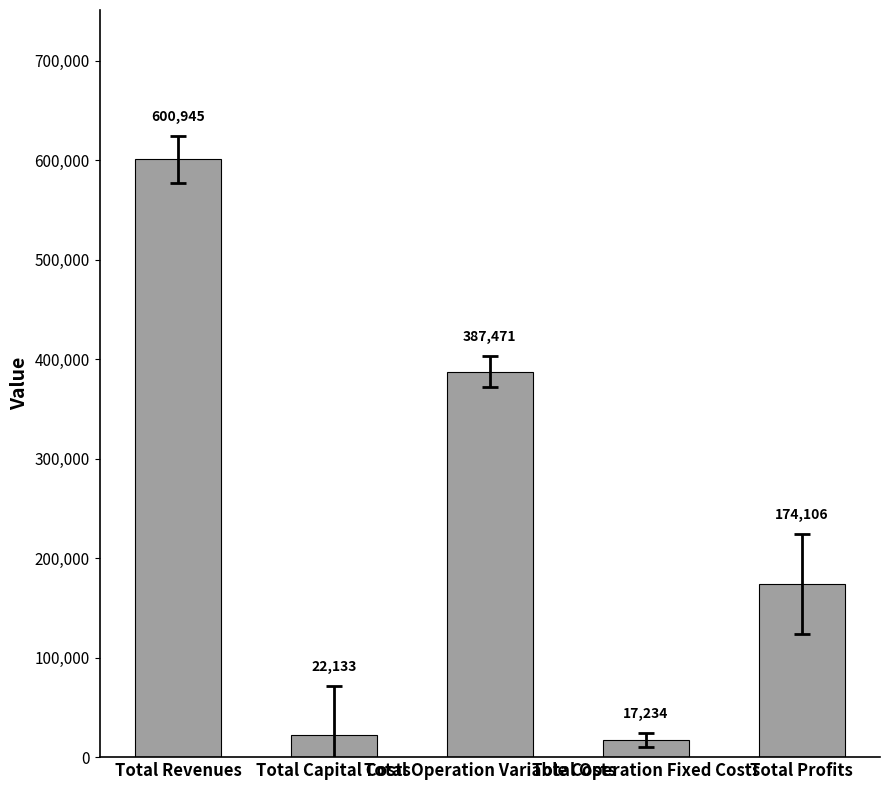

What is the smallest value displayed?

17234.1